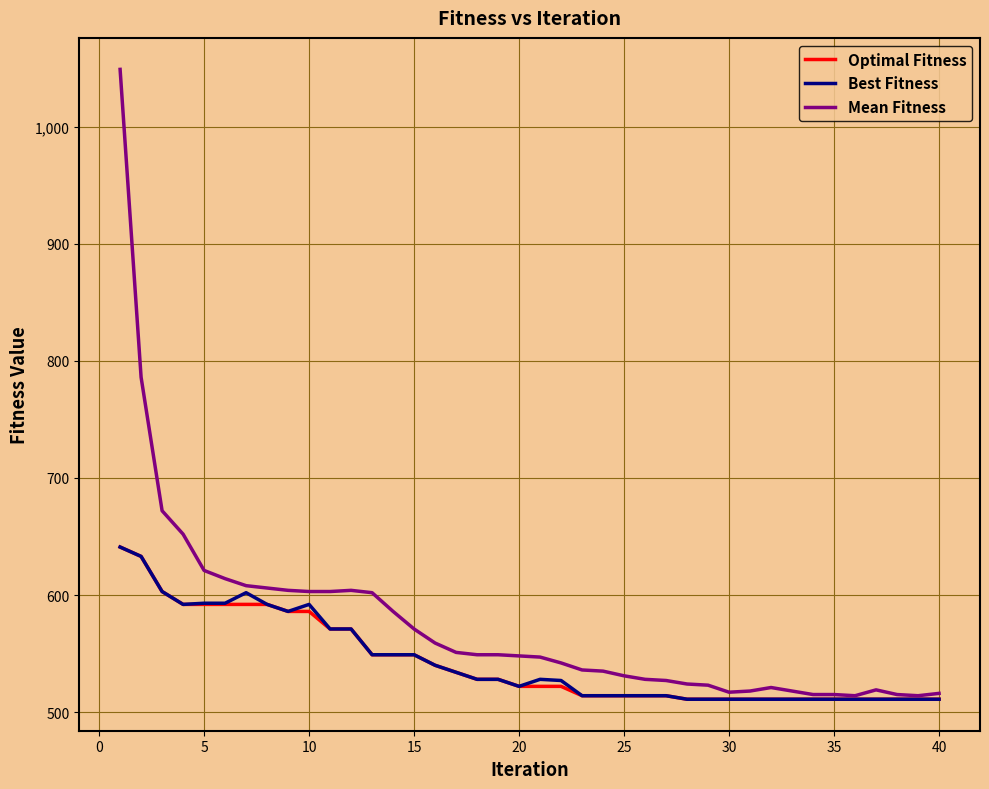

Which series has the largest total across all categories?

Mean Fitness